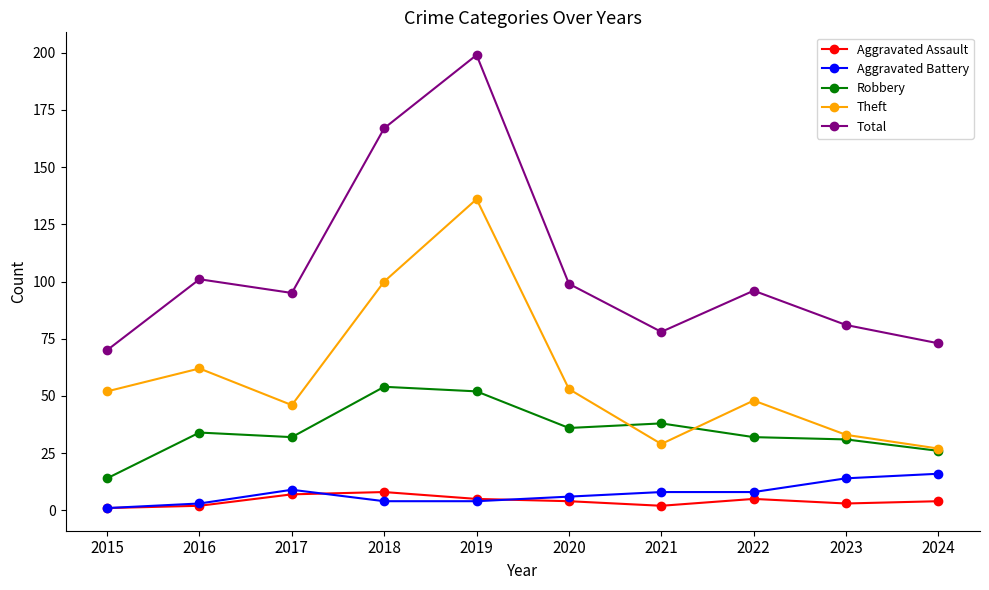

At which label does Aggravated Battery first exceed 8?

2017